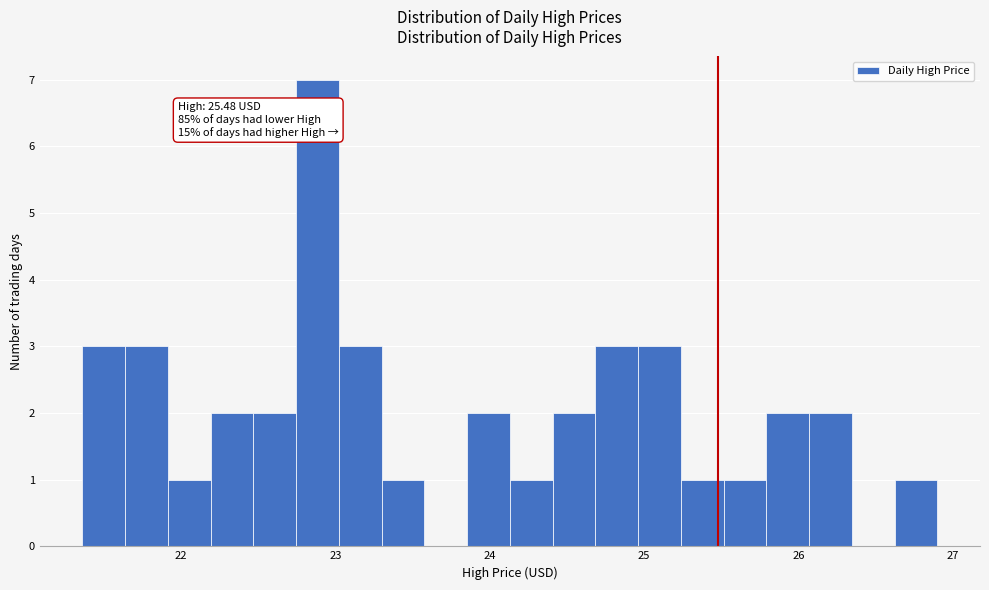

Around what value on the x-axis is the tallest bar? Give the approximate position of its centre, as read against the axis.

22.9